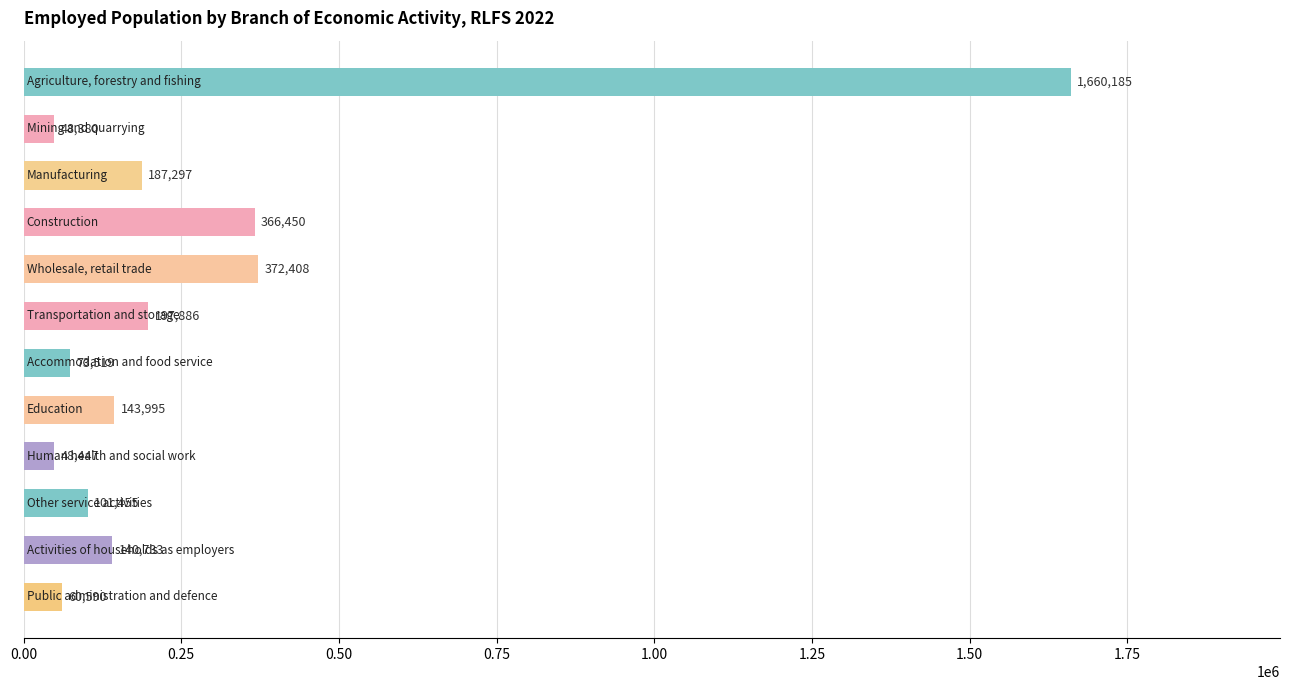

What is the value of the 1st bar from the top?

1660185